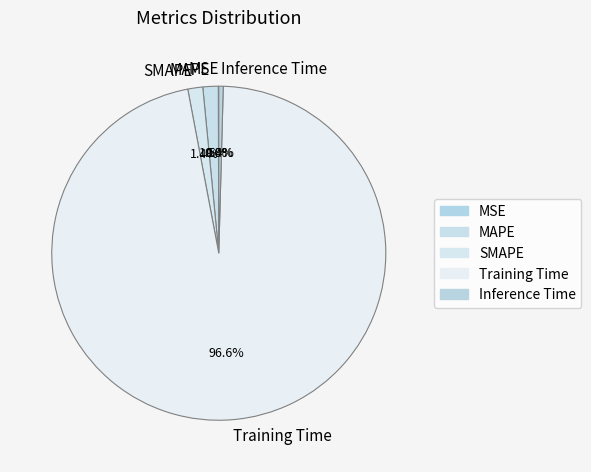

What is the largest slice in the pie chart?

Training Time